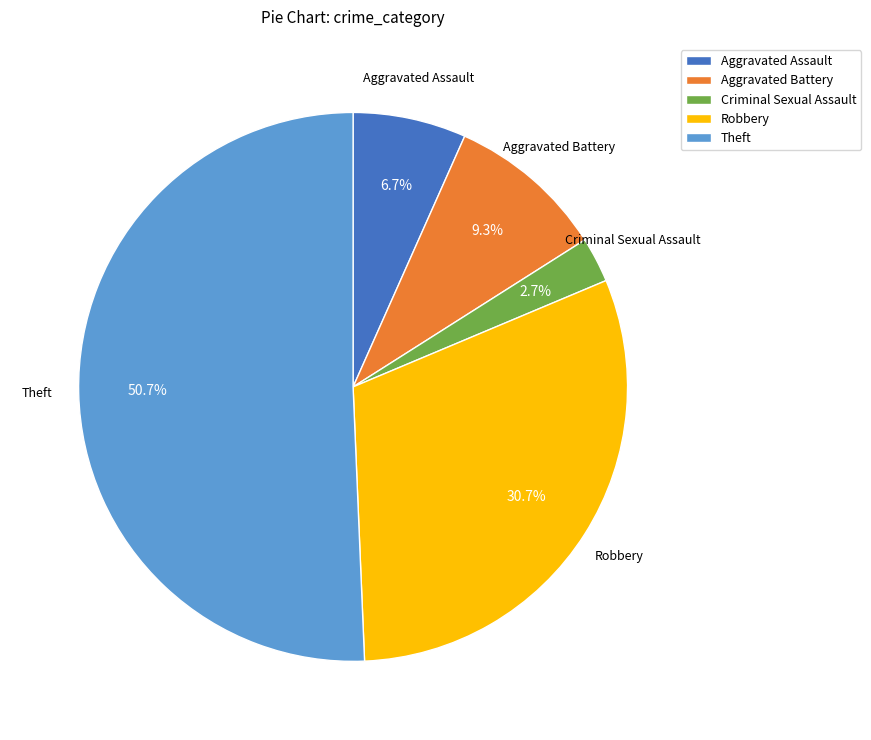

Is it true that Aggravated Battery is 2% of the pie?

False